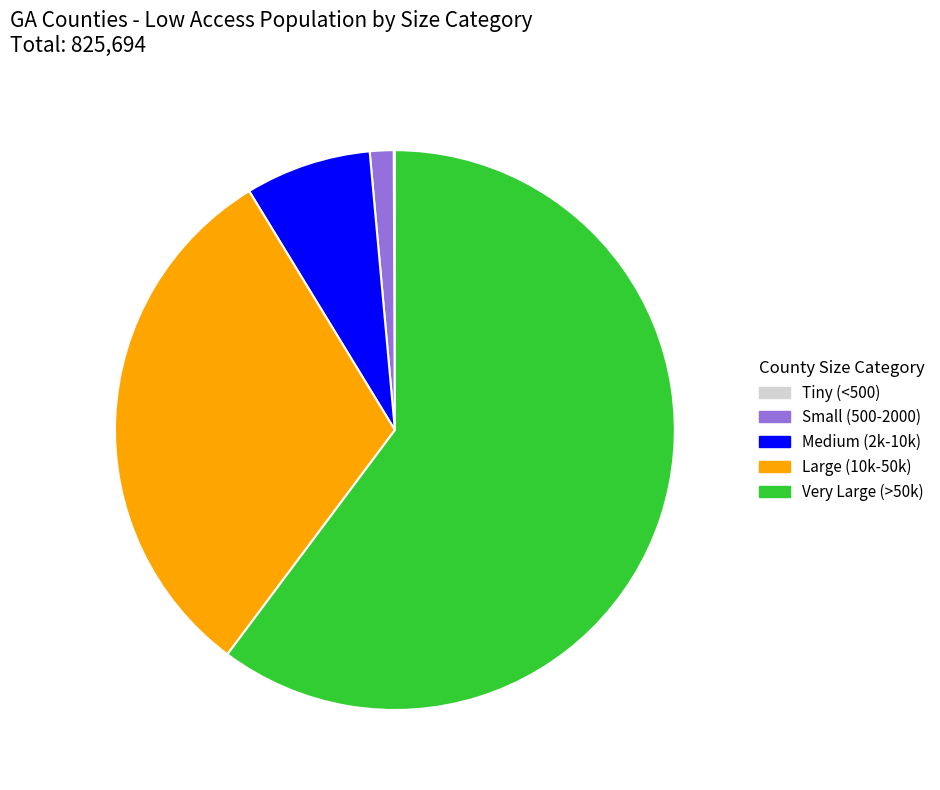

Which has a higher value, Large (10k-50k) or Small (500-2000)?

Large (10k-50k)